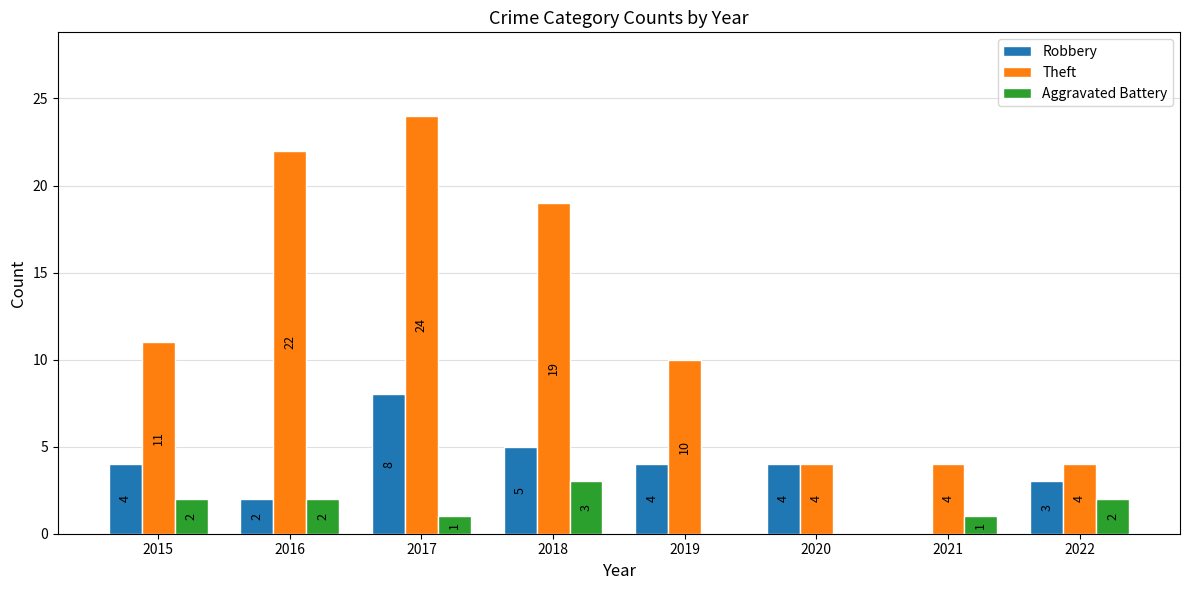

Which series has the largest total across all categories?

Theft